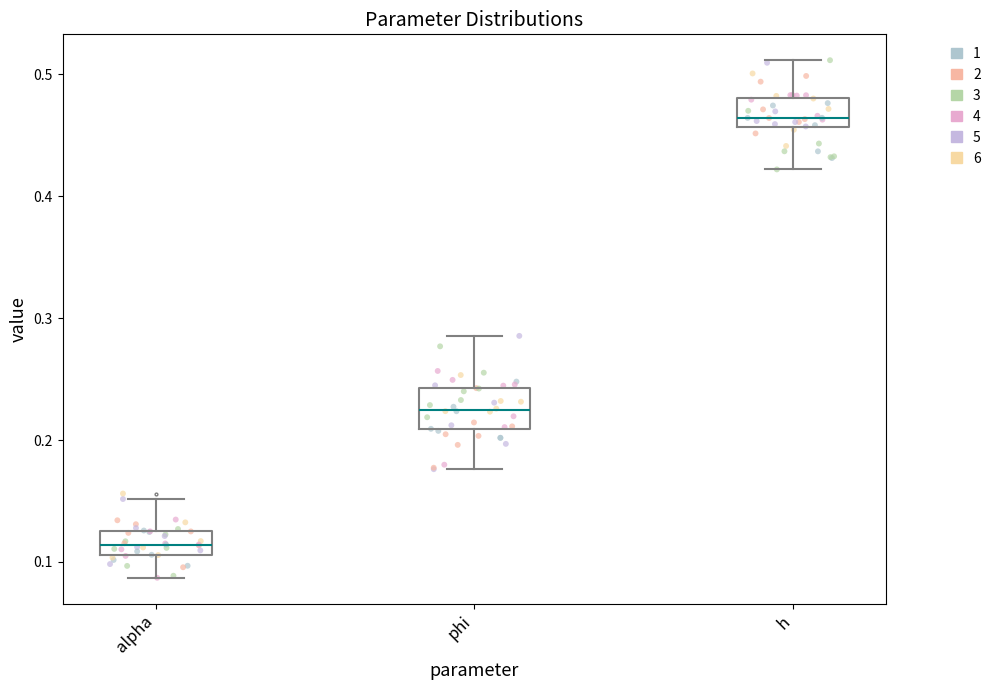

Comparing the boxes themselves (not the whiskers), which one is the tallest?

phi